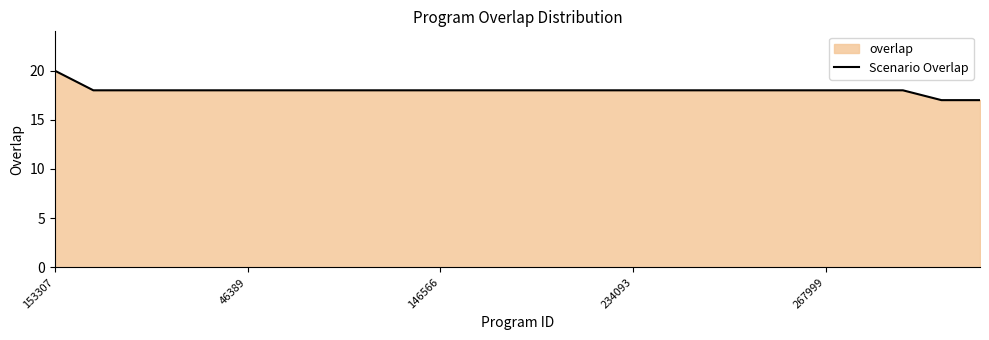

What is the sum of the values at 7 and 24?

35